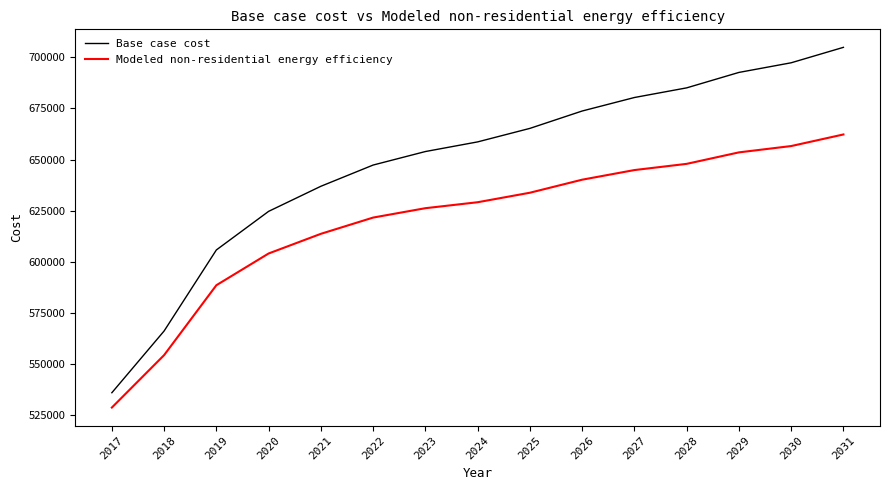

What is the approximate value of Base case cost at 2030?

697267.7